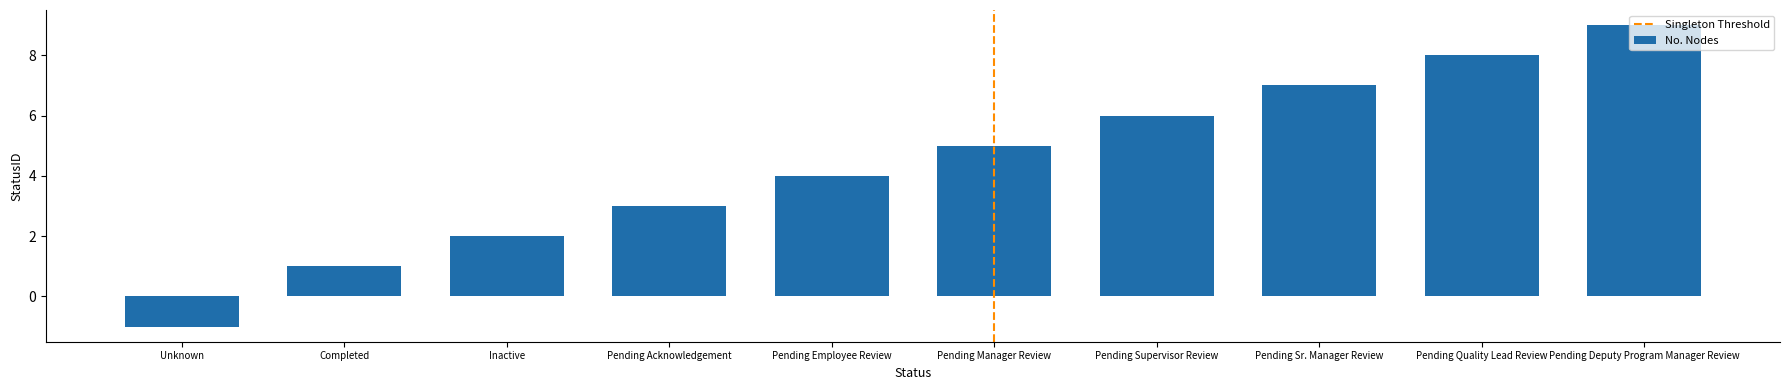

Which label corresponds to the largest value in the chart?

Pending Deputy Program Manager Review